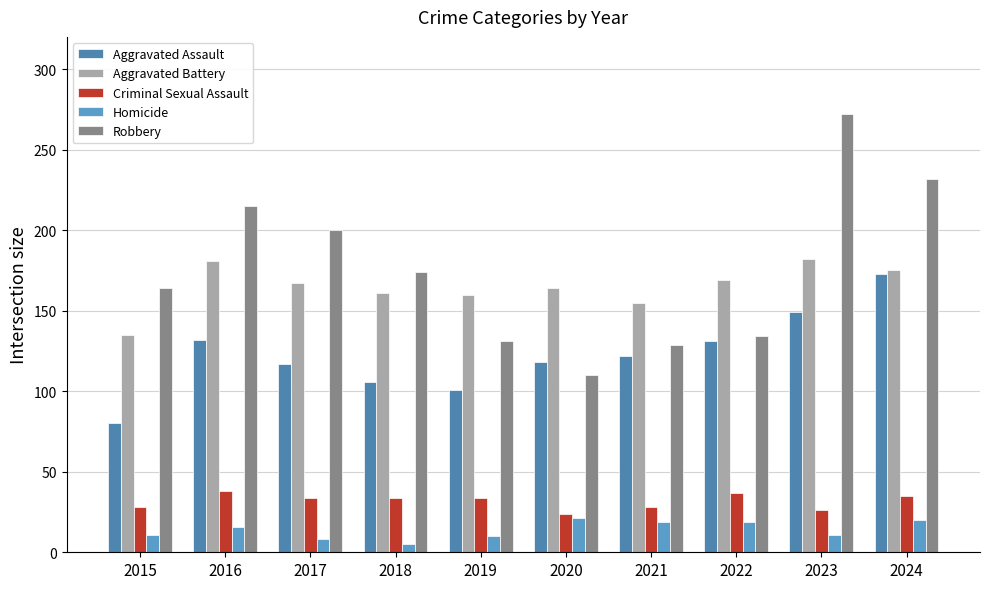

What is the difference between the maximum and minimum values in the Criminal Sexual Assault series?

14